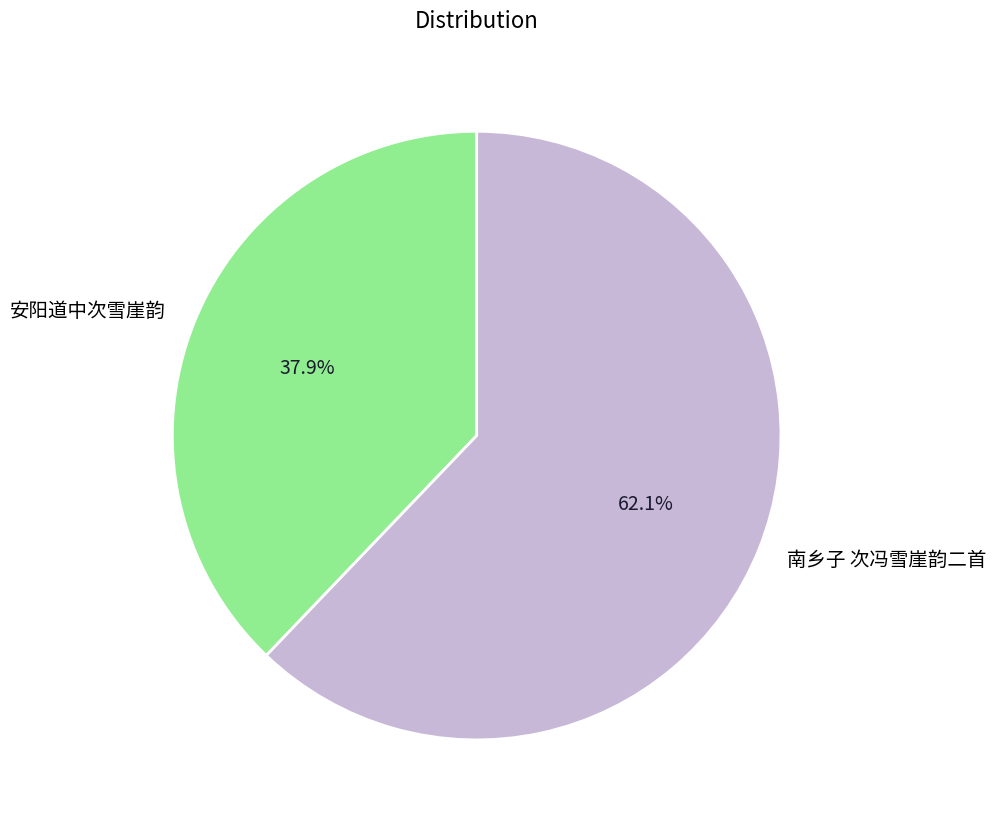

Rank the categories by value from highest to lowest.

南乡子 次冯雪崖韵二首, 安阳道中次雪崖韵